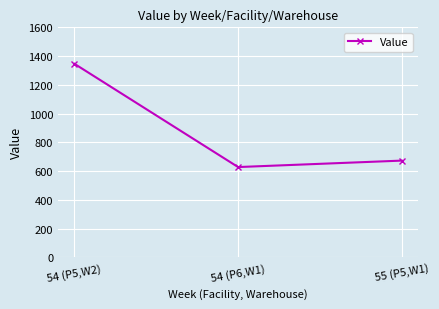

The chart shows a value of 673.2 at 55 (P5,W1). True or false?

True